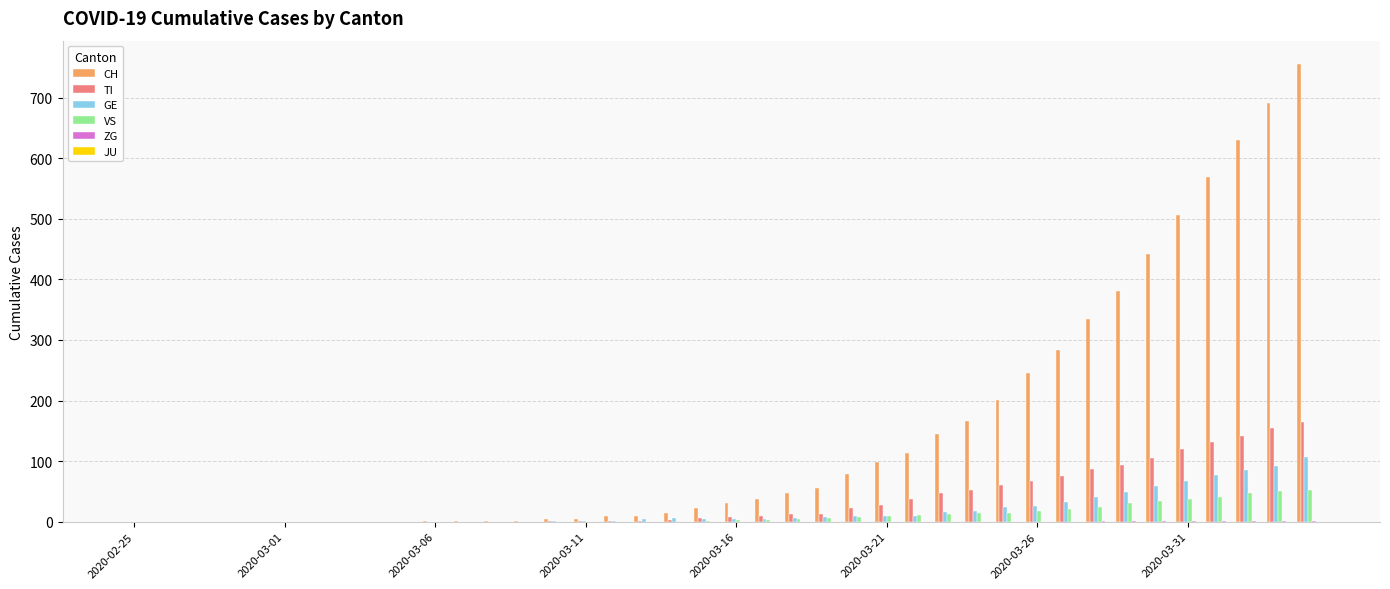

What is the maximum value shown in the chart?

756